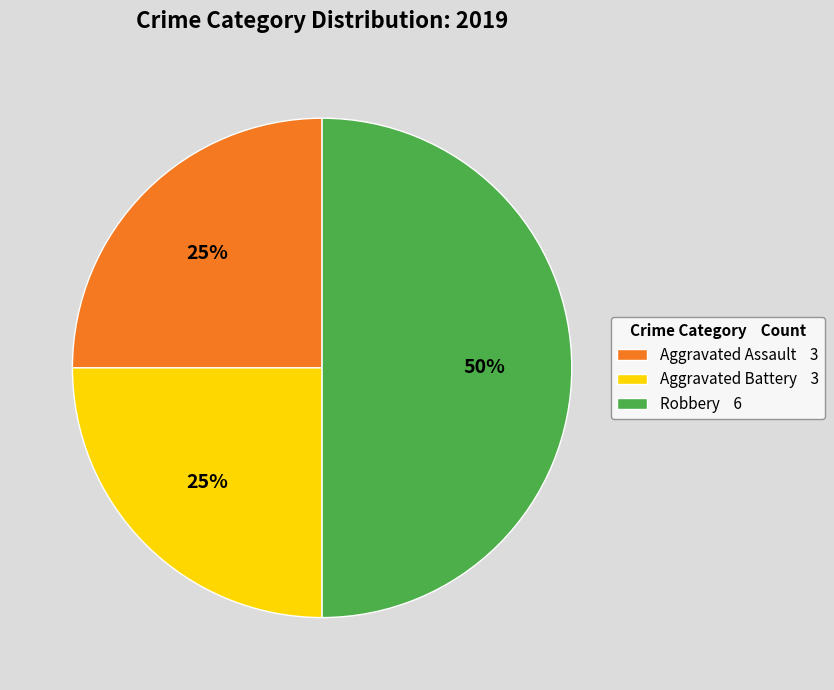

Does Aggravated Battery represent more than half of the total?

No